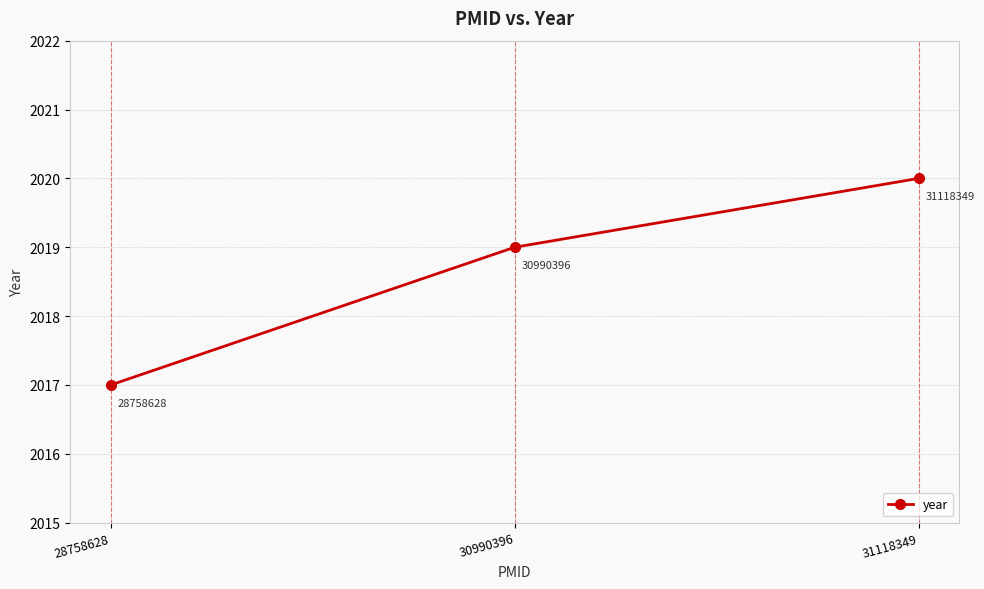

Count the number of data series in this chart.

1